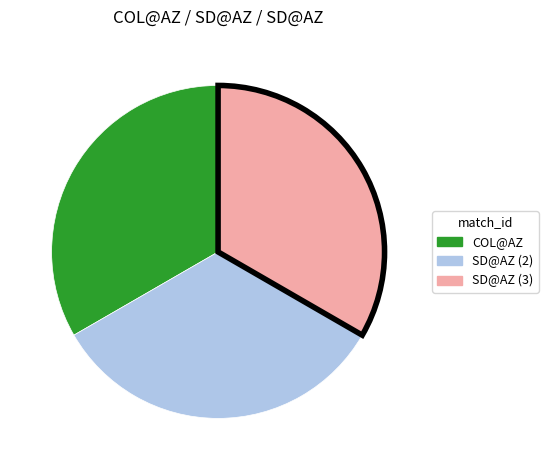

Does any single category account for the majority?

No